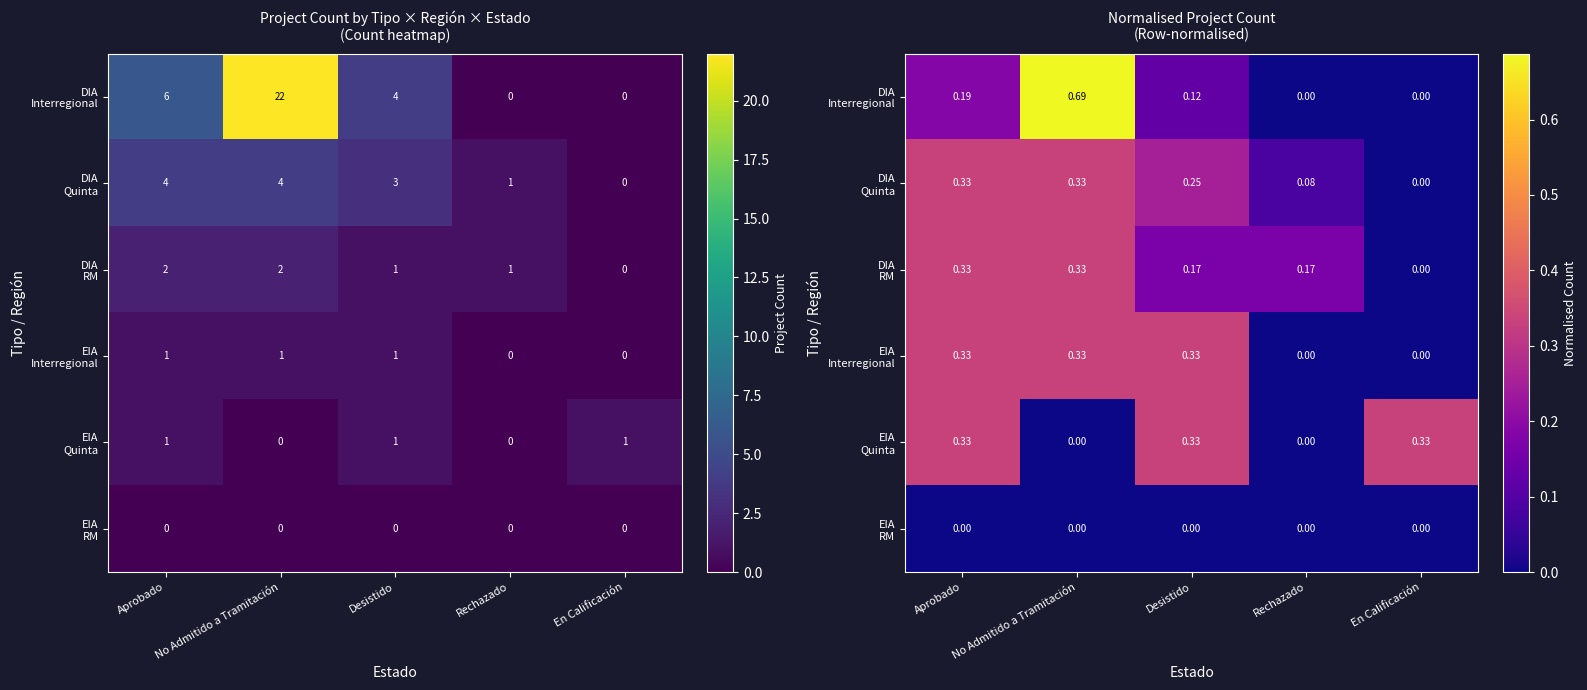

Read the DIA Quinta value at Desistido.

0.2